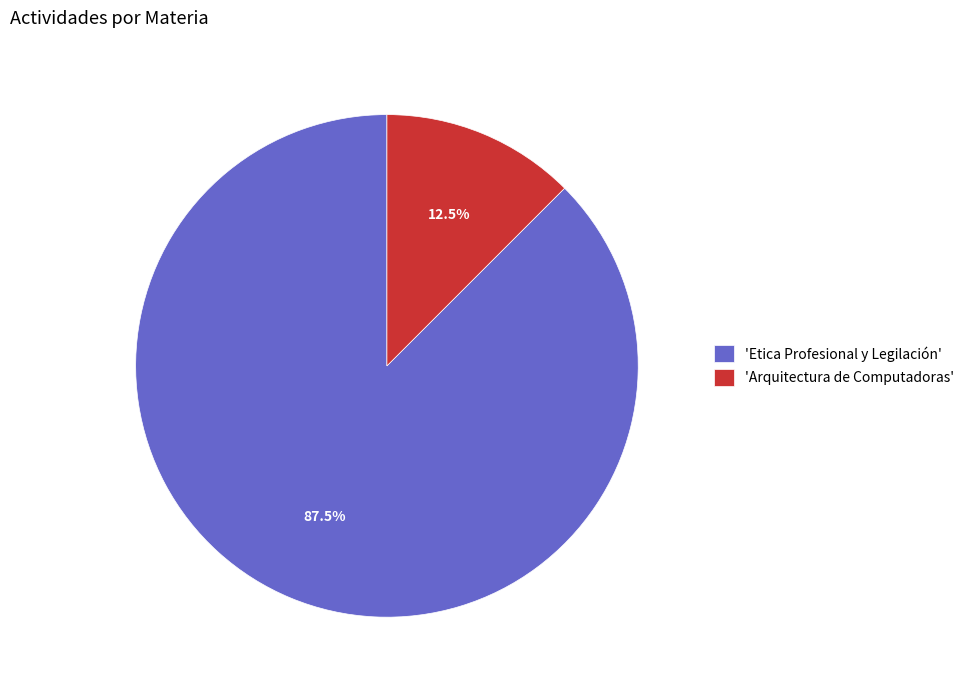

To the nearest percent, what is the difference between the largest and smallest slice percentages?

75%